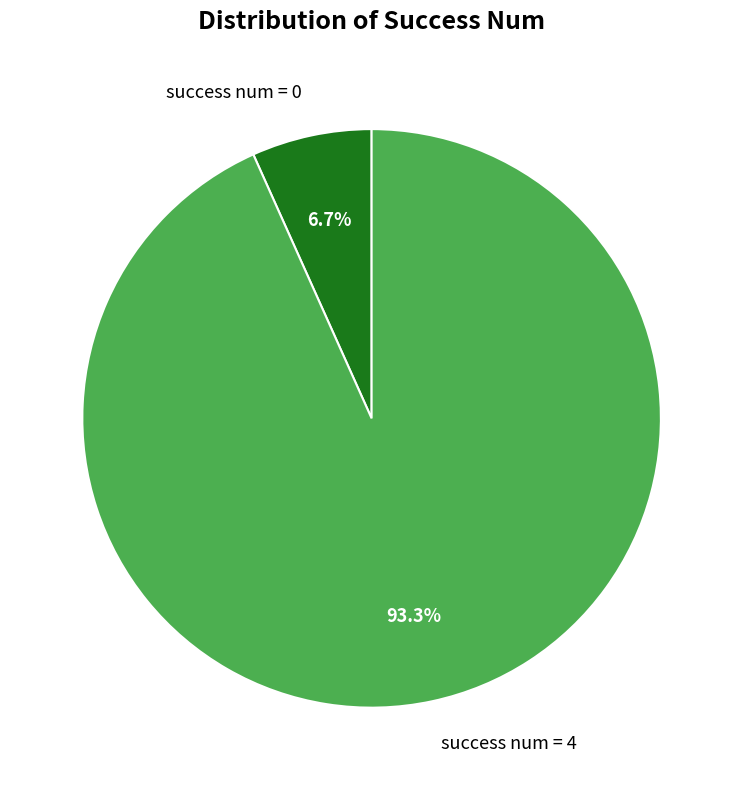

Count the number of slices in the pie.

2